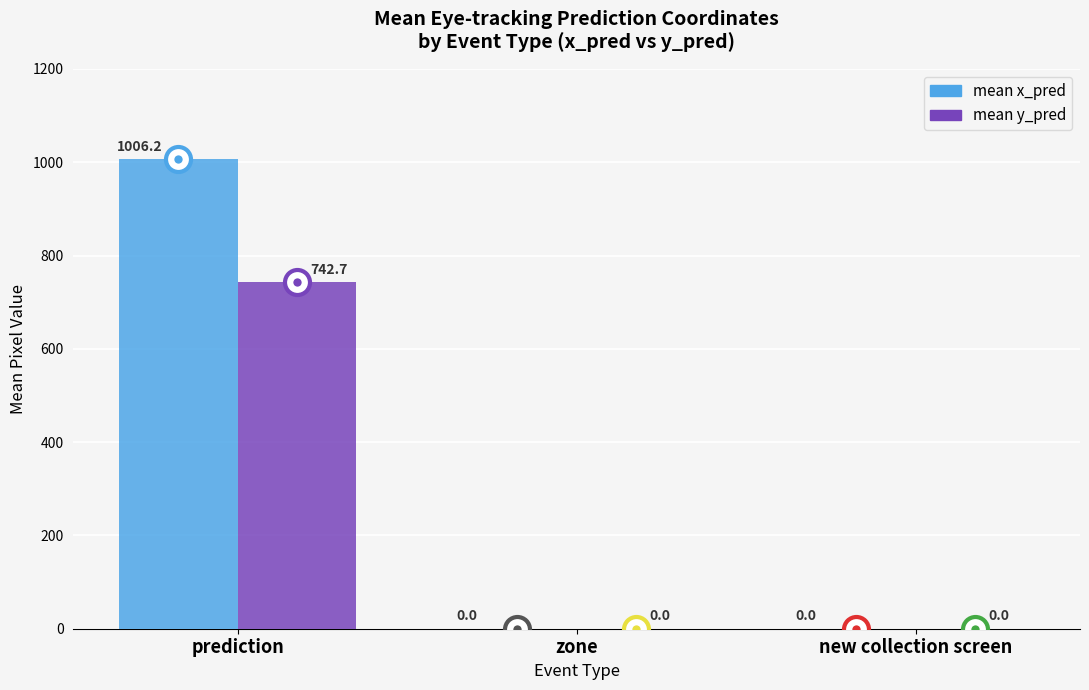

What is the total value across all series at prediction?

1748.9